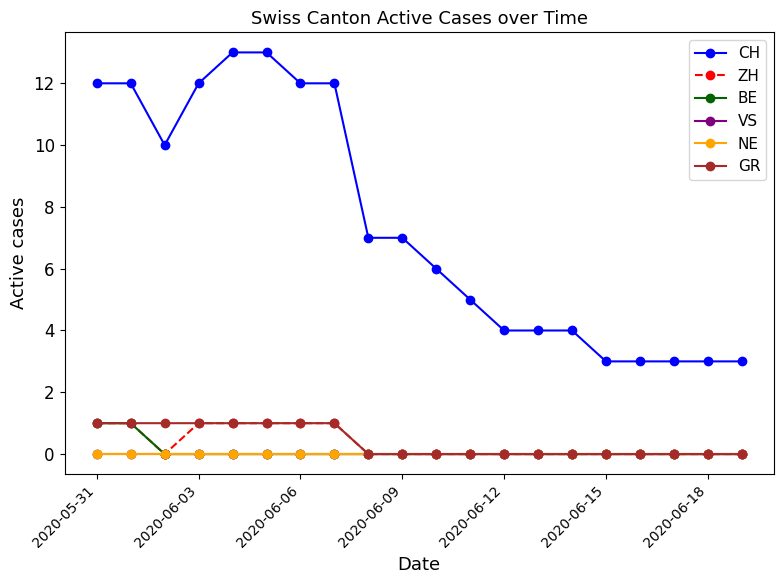

Rank the series by their maximum value, from lowest to highest.

VS, NE, ZH, BE, GR, CH